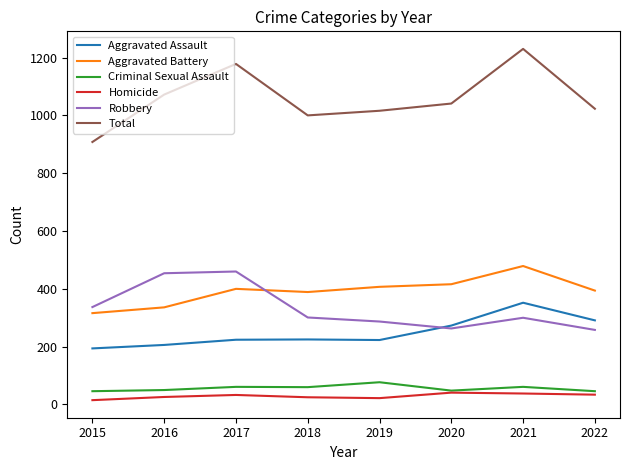

Which series has the widest spread of values?

Total